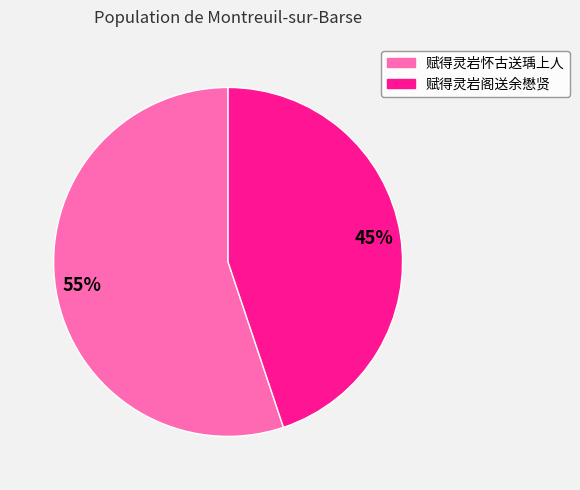

Between 赋得灵岩阁送余懋贤 and 赋得灵岩怀古送瑀上人, which is larger?

赋得灵岩怀古送瑀上人